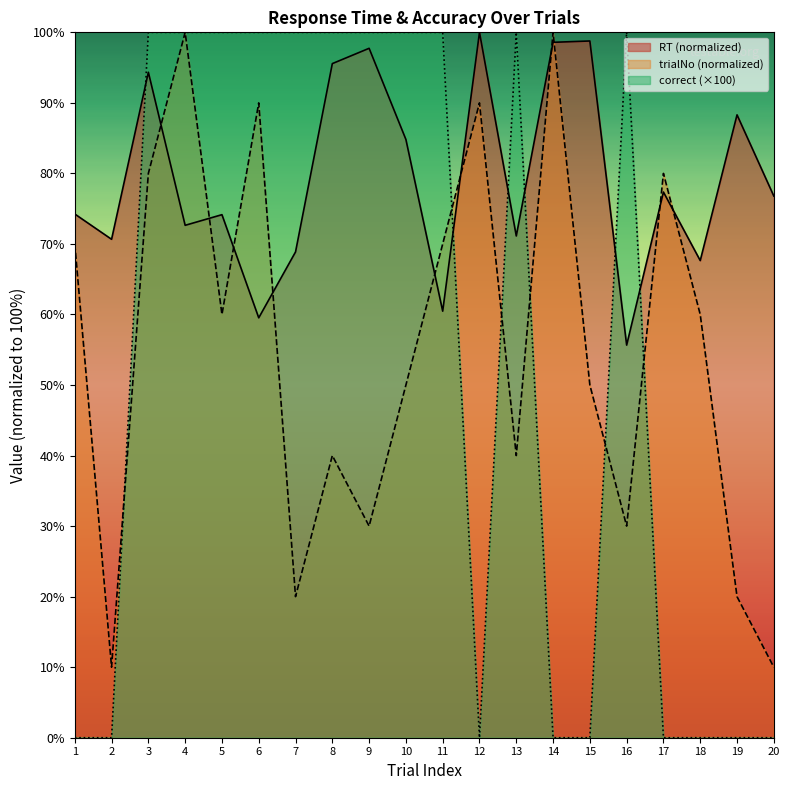

Which series has the largest total across all categories?

RT (normalized)